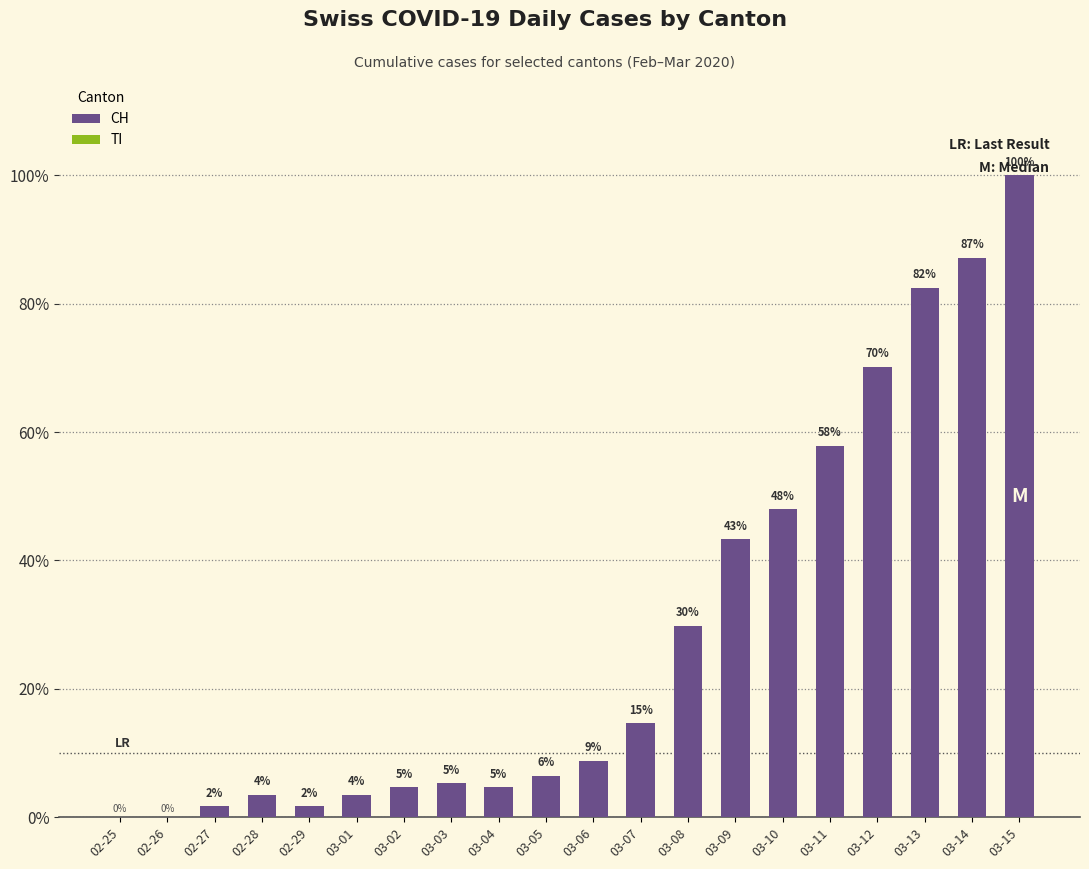

Count the number of categories in the chart.

20